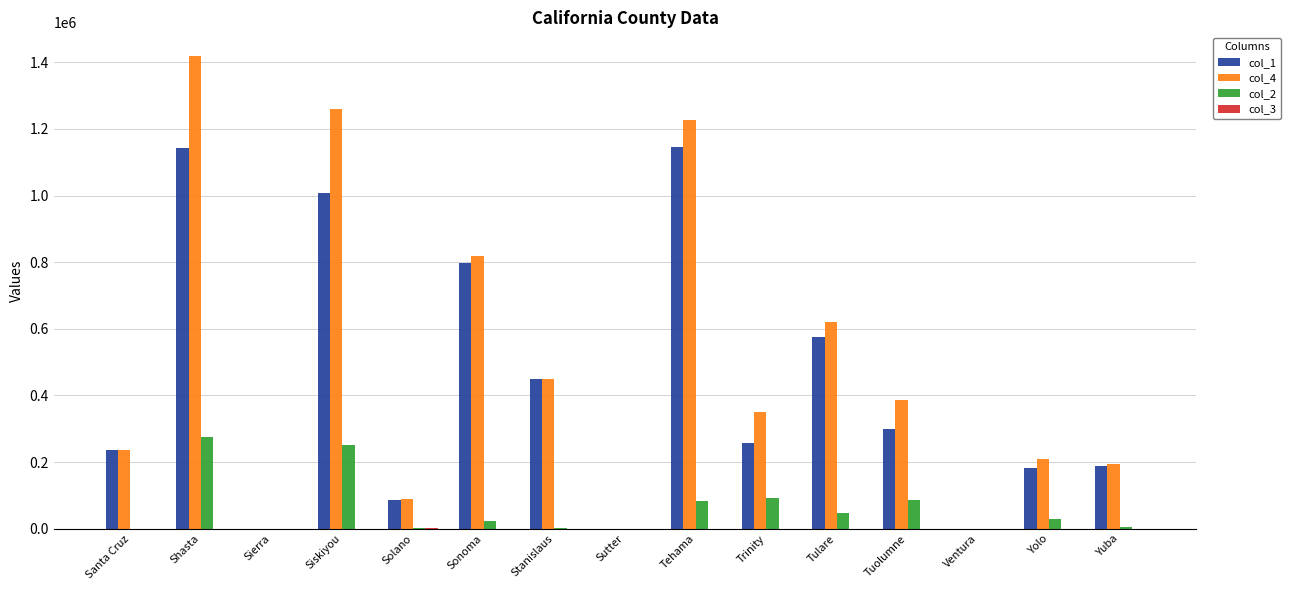

True or false: col_2 has a value of 168092 at Sutter.

False